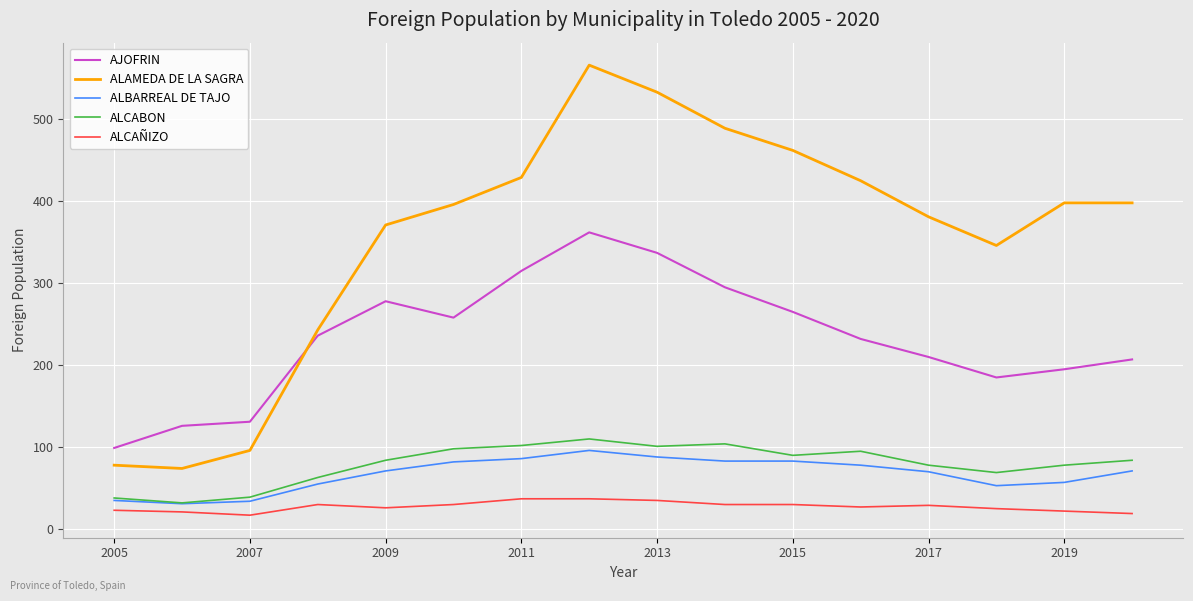

Which series ends up on top after the final intersection of AJOFRIN and ALAMEDA DE LA SAGRA?

ALAMEDA DE LA SAGRA